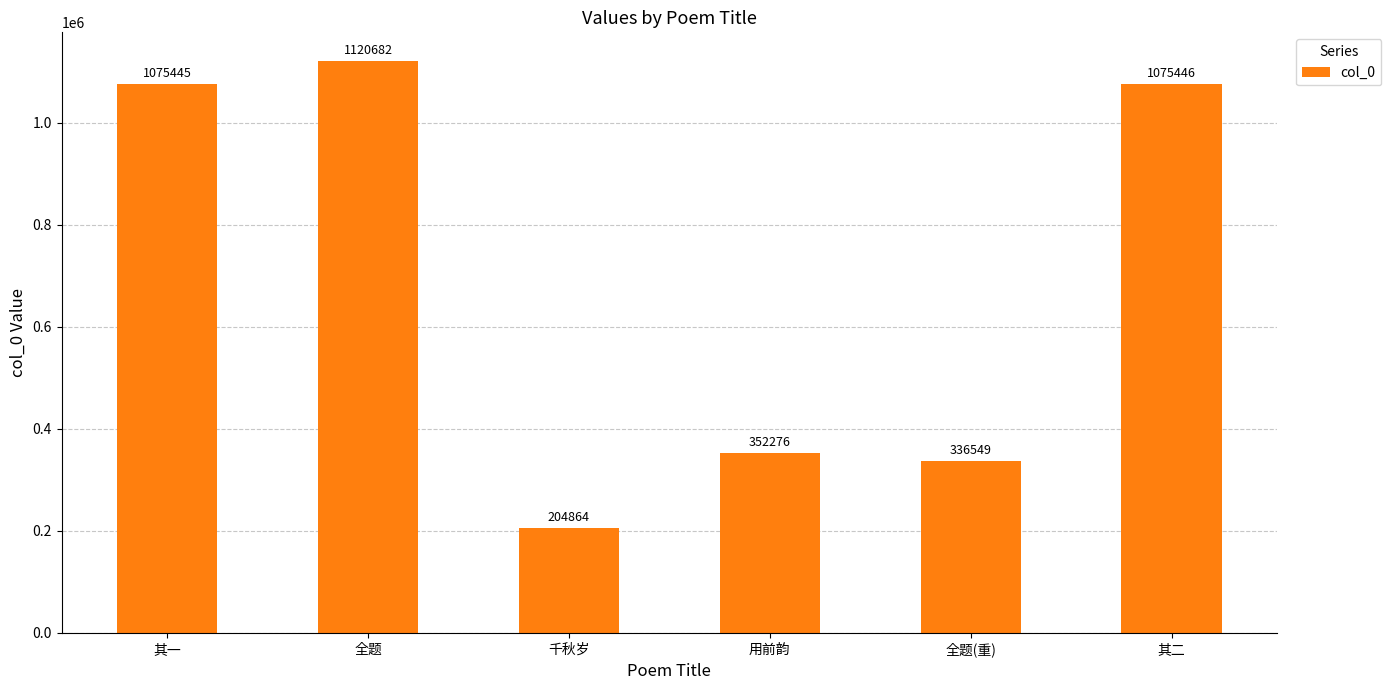

What value does the data have at 其二?

1075446